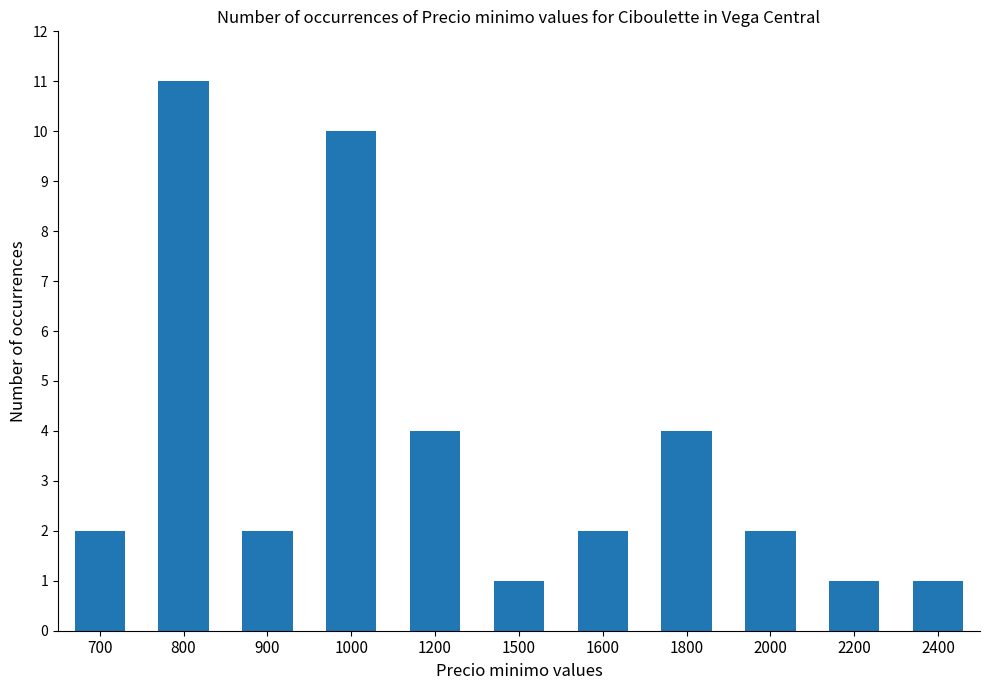

Read the value at 1500.

1